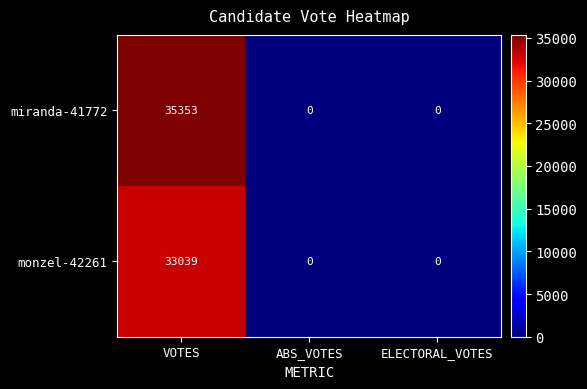

The value of monzel-42261 at ELECTORAL_VOTES is 0. True or false?

True